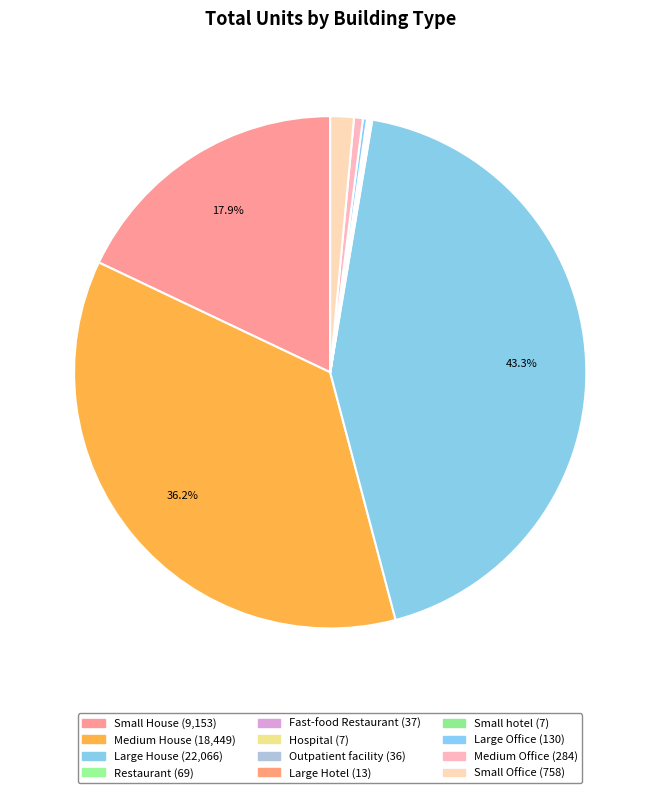

Does Restaurant represent more than half of the total?

No